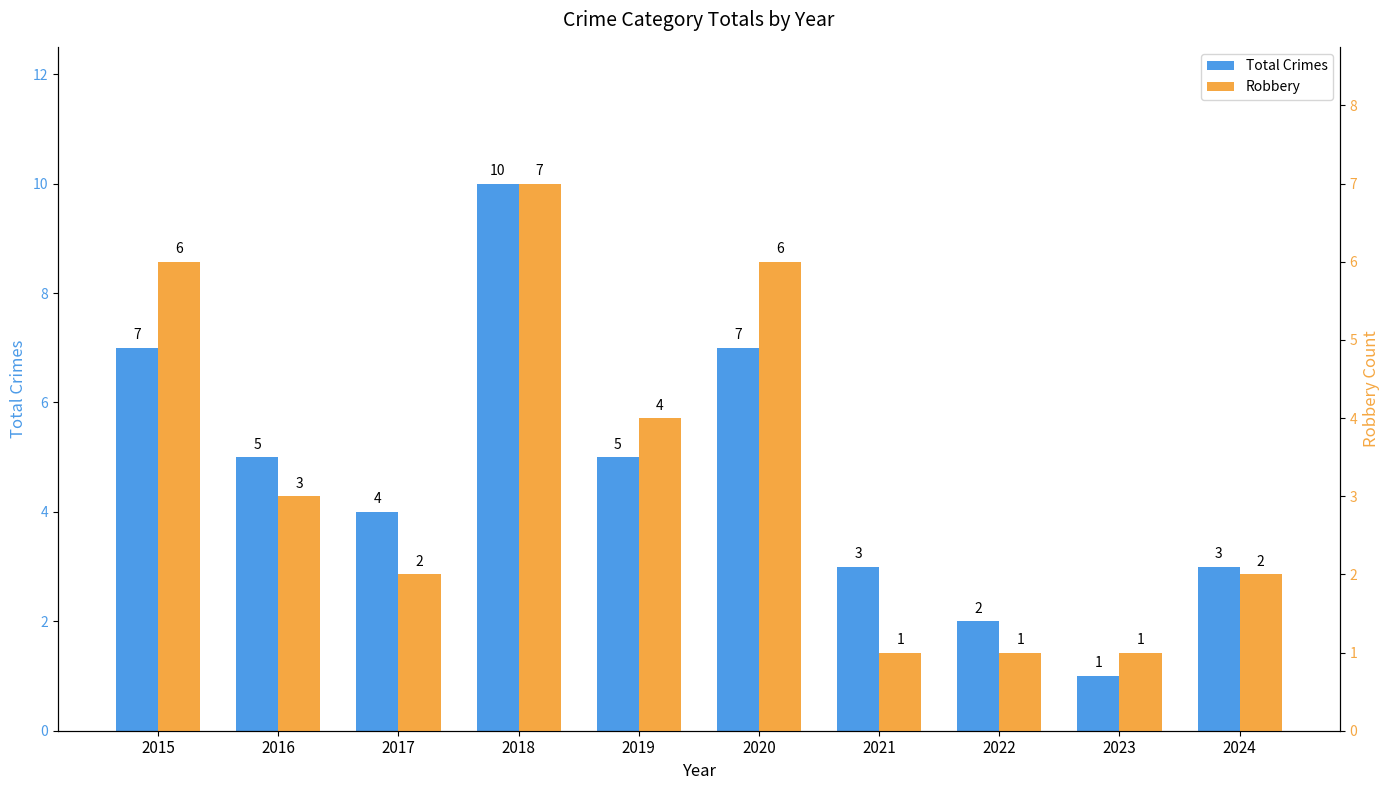

Is it true that Robbery equals 3 at 2017?

False